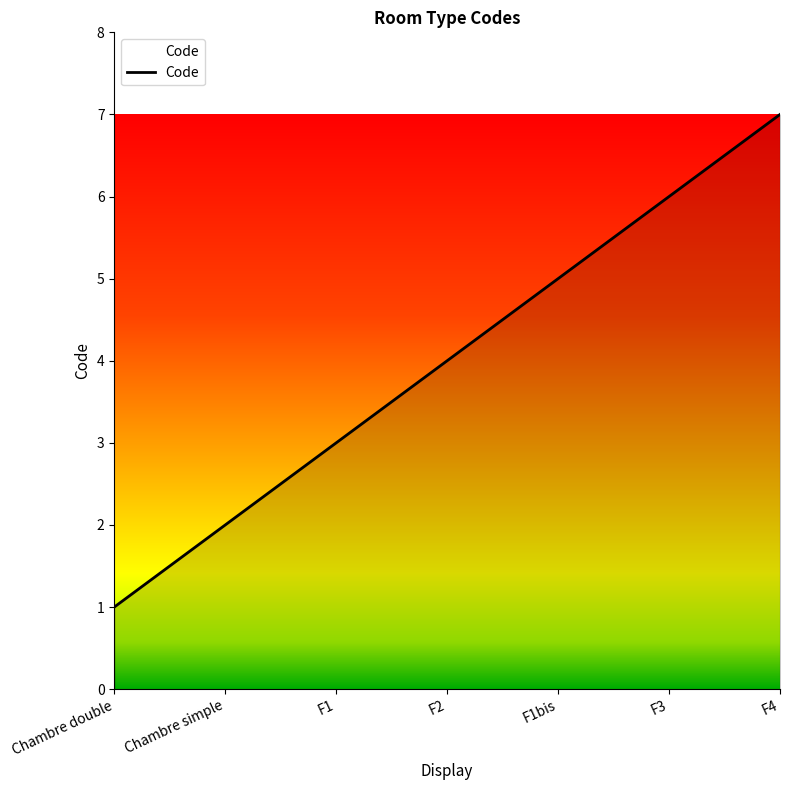

True or false: the data has more than 2 interior local peaks.

False